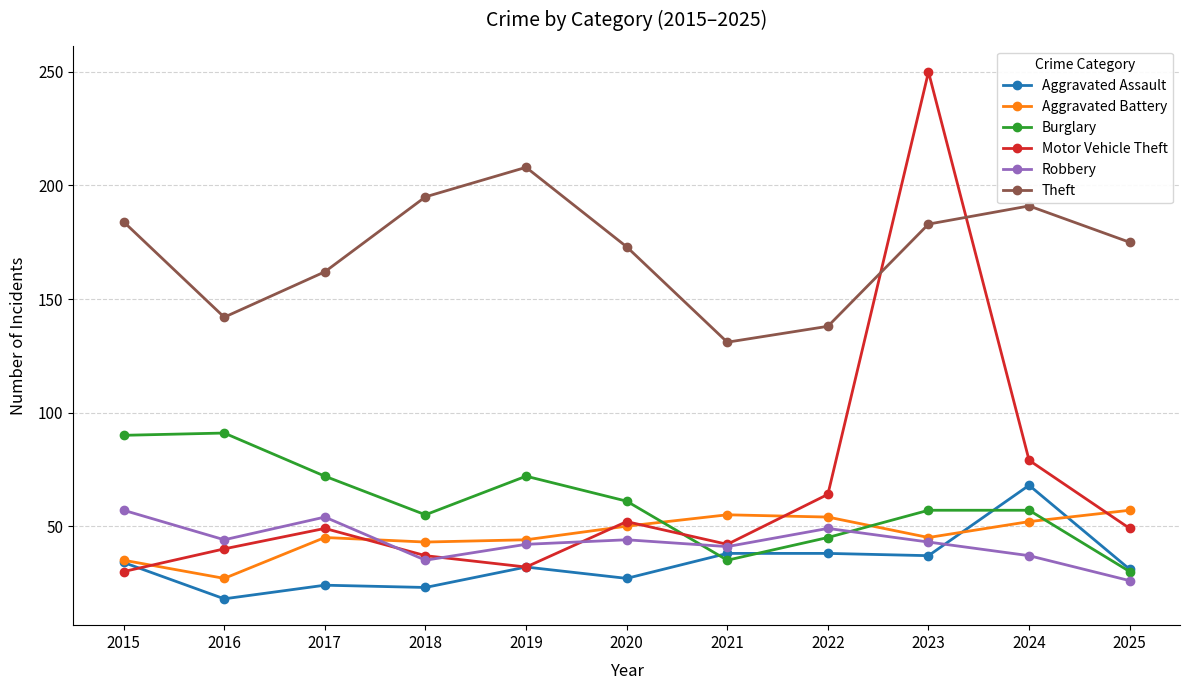

What is the difference between the highest and lowest values at 2020?

146